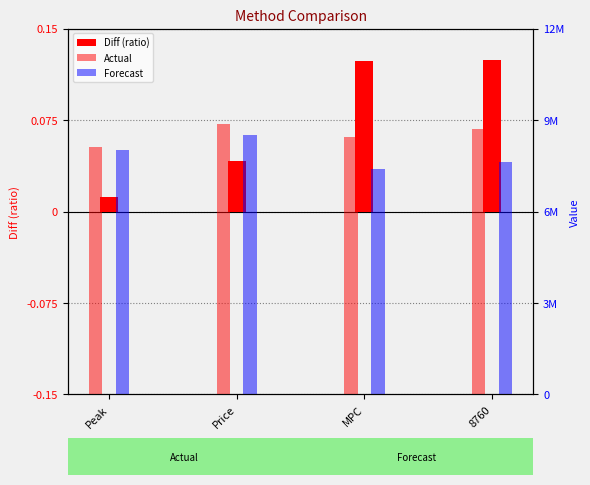

The Diff (ratio) series shows 0.1 at 8760. True or false?

True